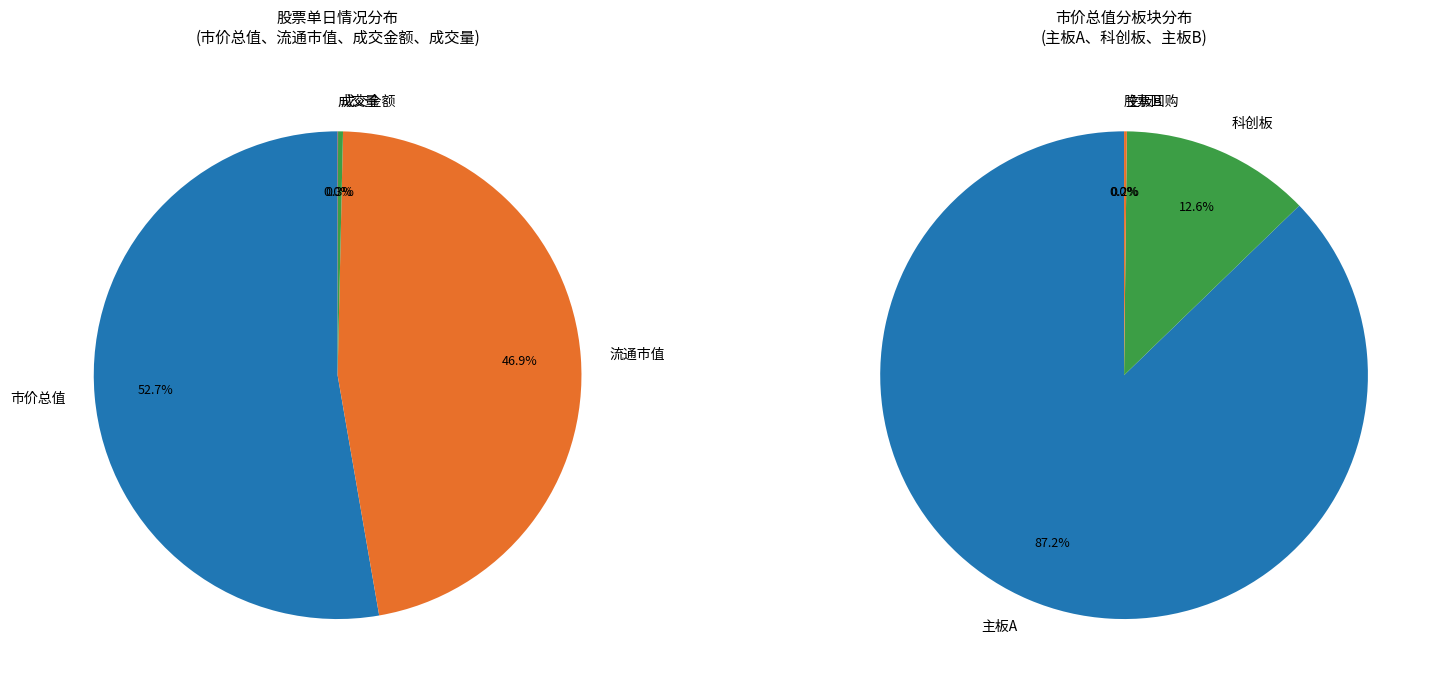

Is there a majority slice in this chart?

Yes